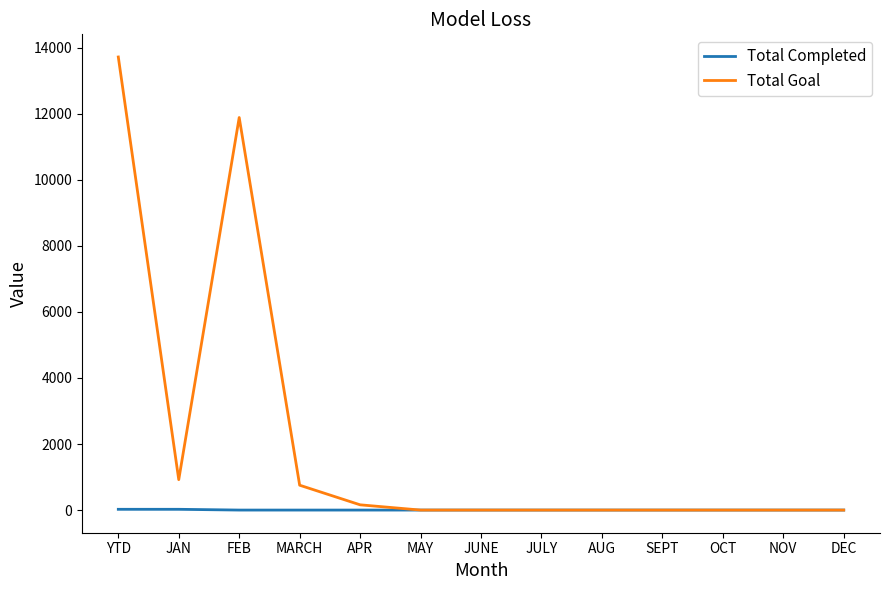

True or false: Total Completed has a value of 0 at OCT.

True